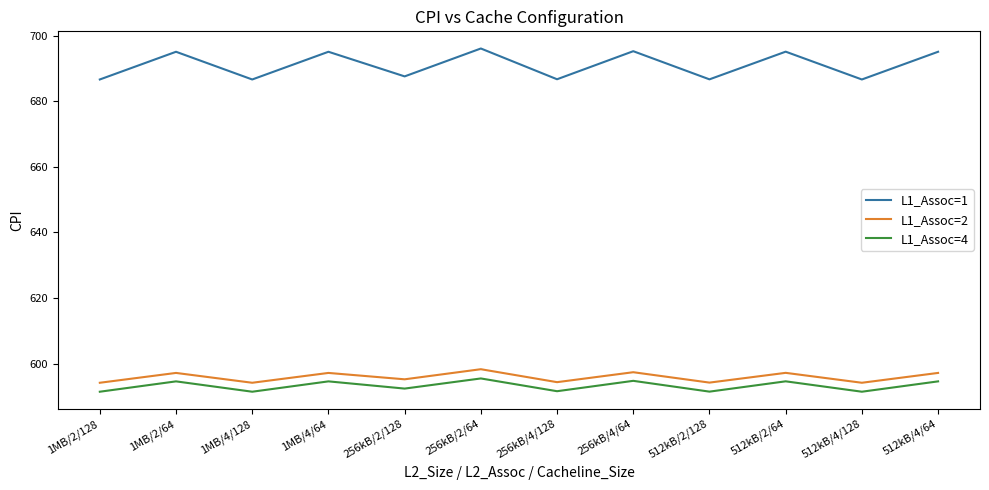

What position from the right is 256kB/2/64?

7